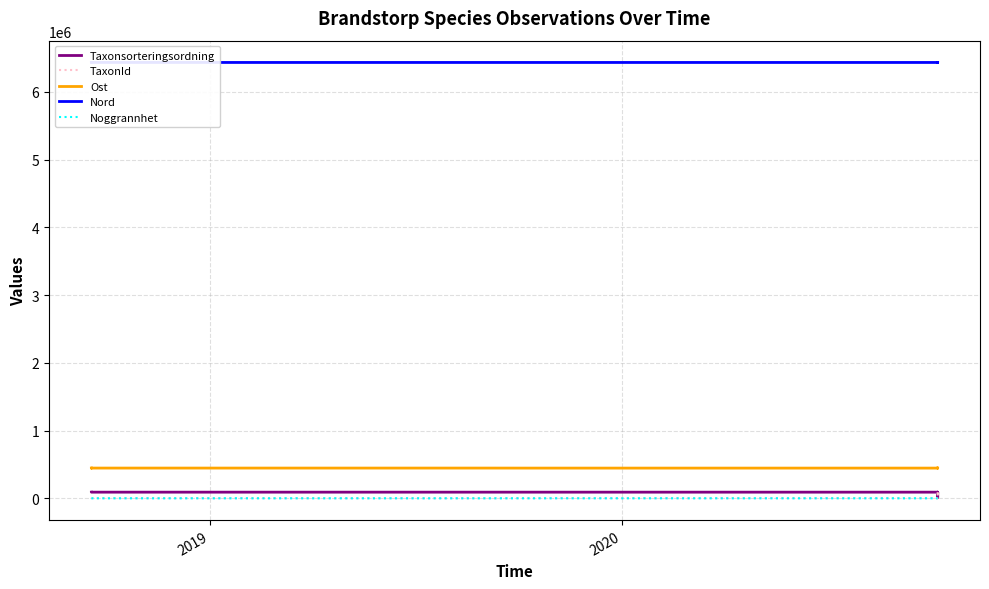

Which series has the largest range (max minus min)?

TaxonId